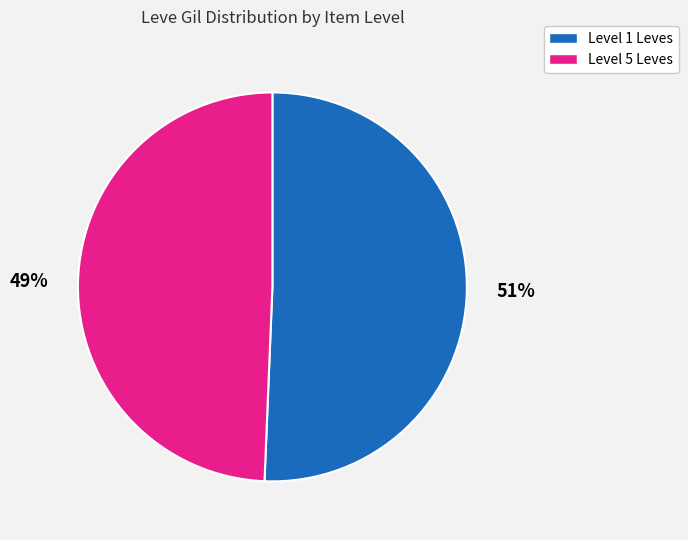

To the nearest percent, what is the average slice percentage?

50%